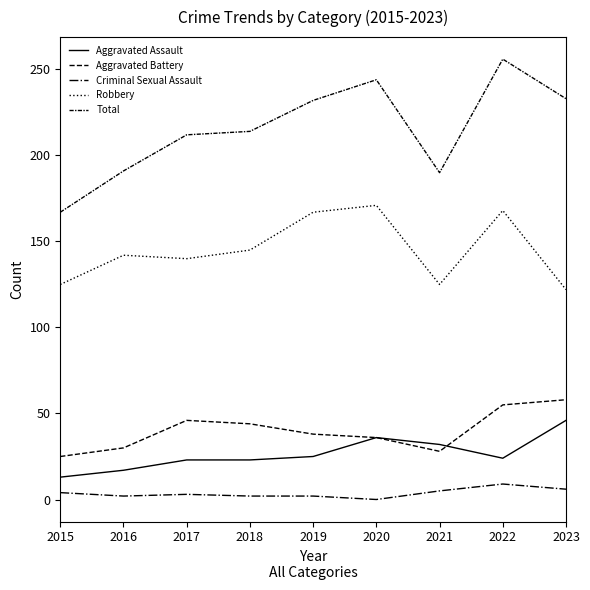

What is the minimum value for Robbery?

122